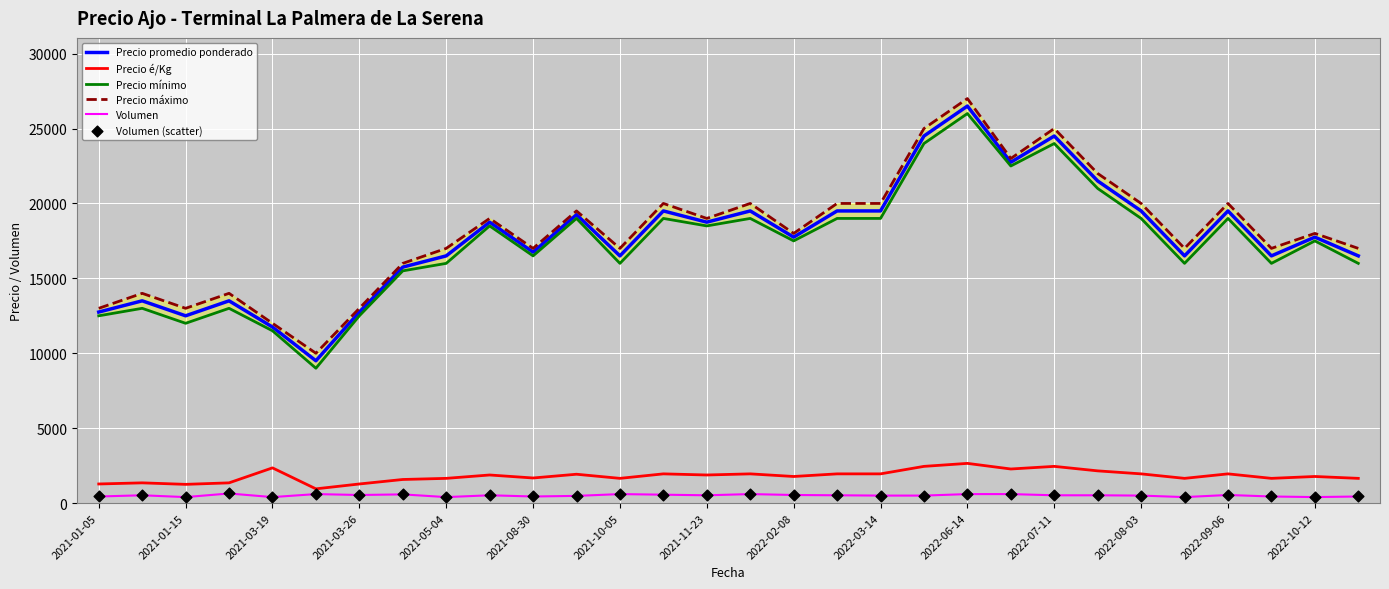

Which series has the largest total across all categories?

Precio máximo